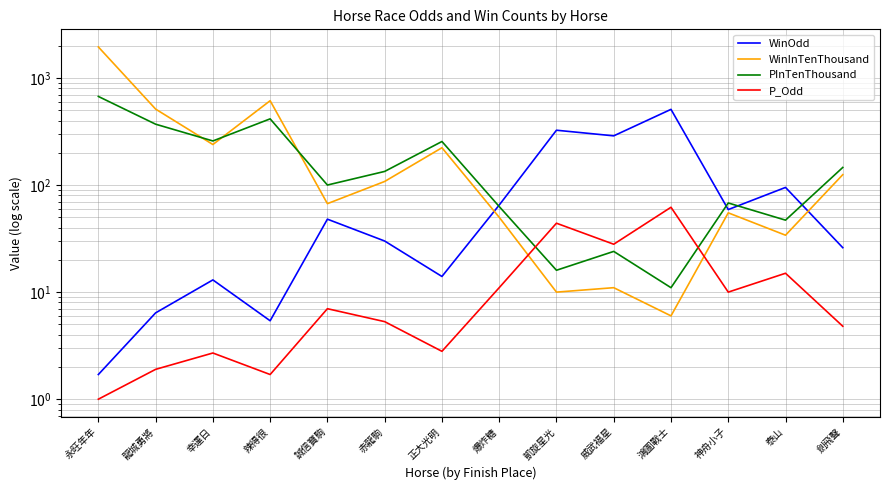

What is the difference between the P_Odd values at 正大光明 and 劍飛聲?

2.0